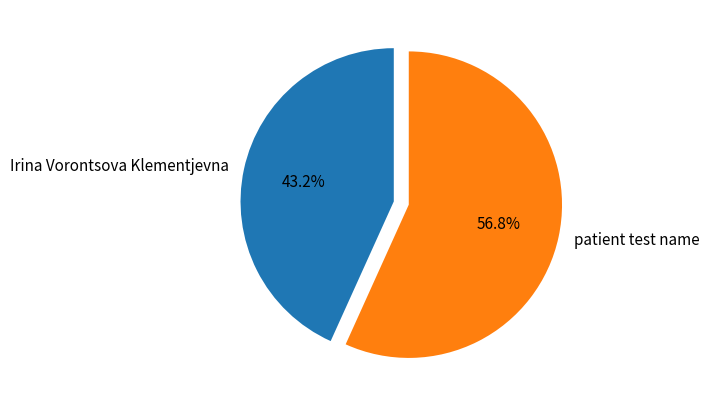

To the nearest percent, what percentage of the pie is patient test name?

57%